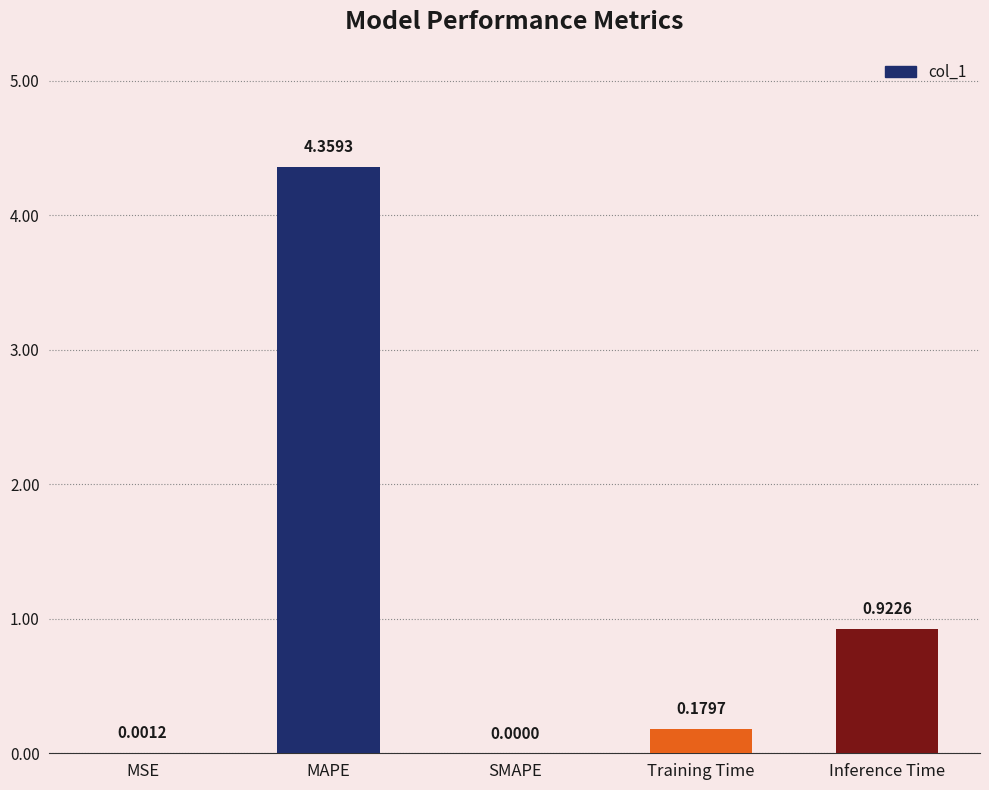

At which label is the value closest to 2?

Inference Time